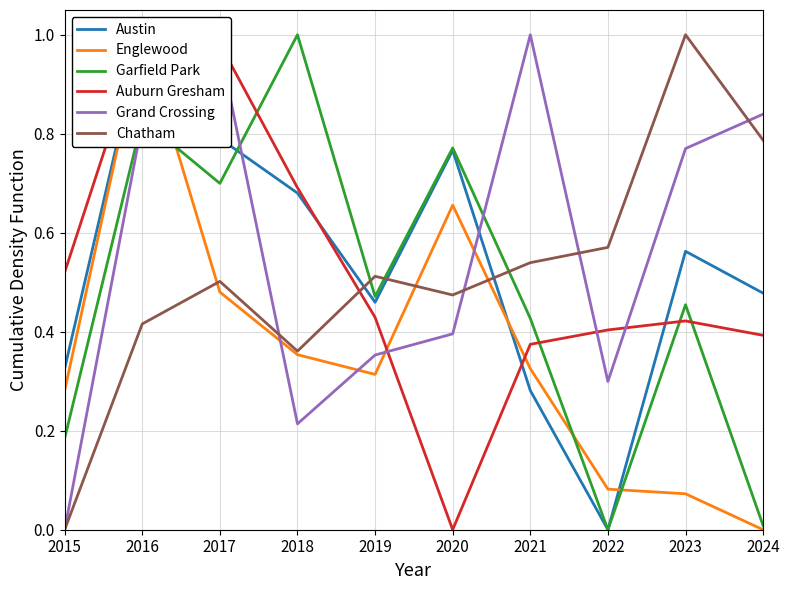

True or false: Garfield Park and Chatham cross at least once.

True